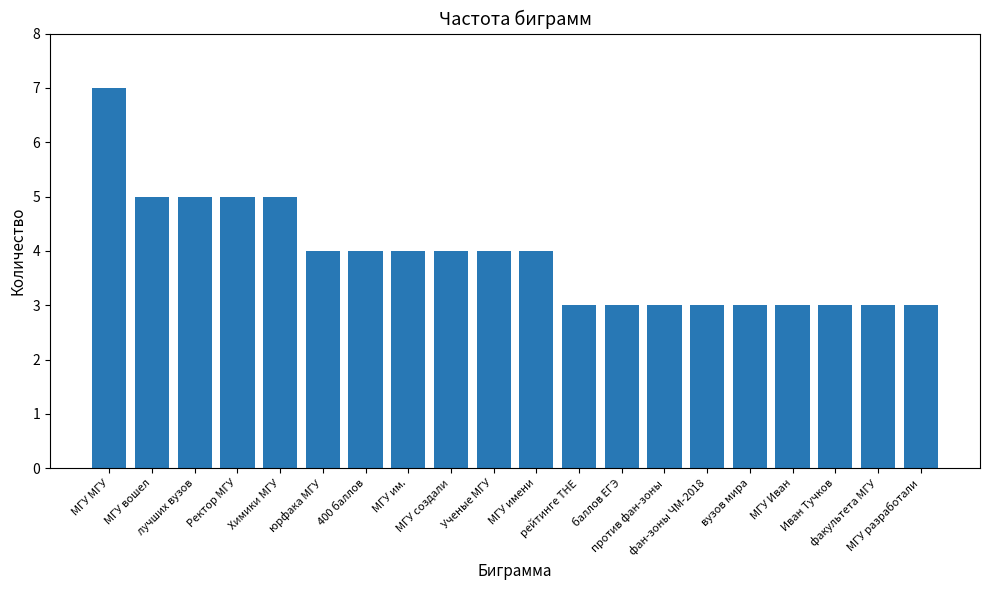

Reading right to left, extract all data points from this chart.

3	3	3	3	3	3	3	3	3	4	4	4	4	4	4	5	5	5	5	7